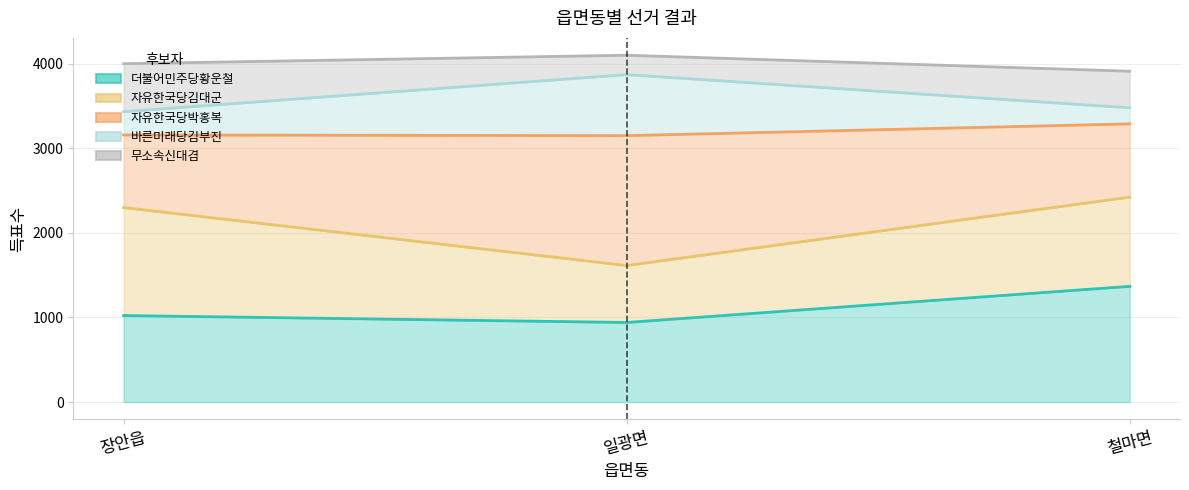

Which label corresponds to the largest value in the chart?

일광면